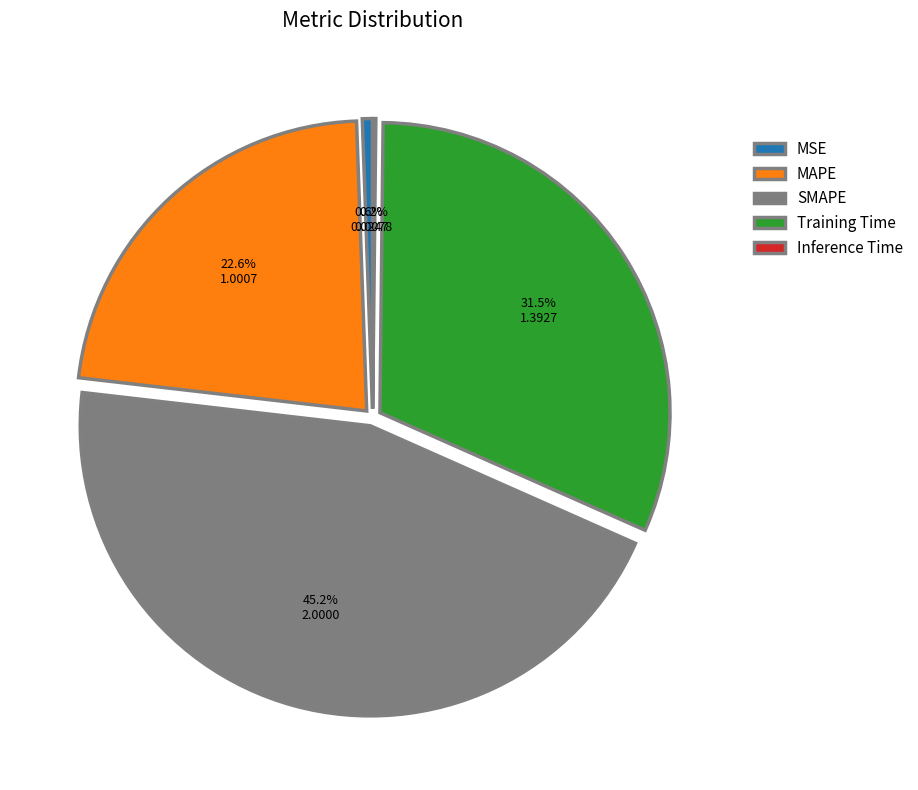

What is the ratio of the value at Training Time to the value at MAPE?

1.4